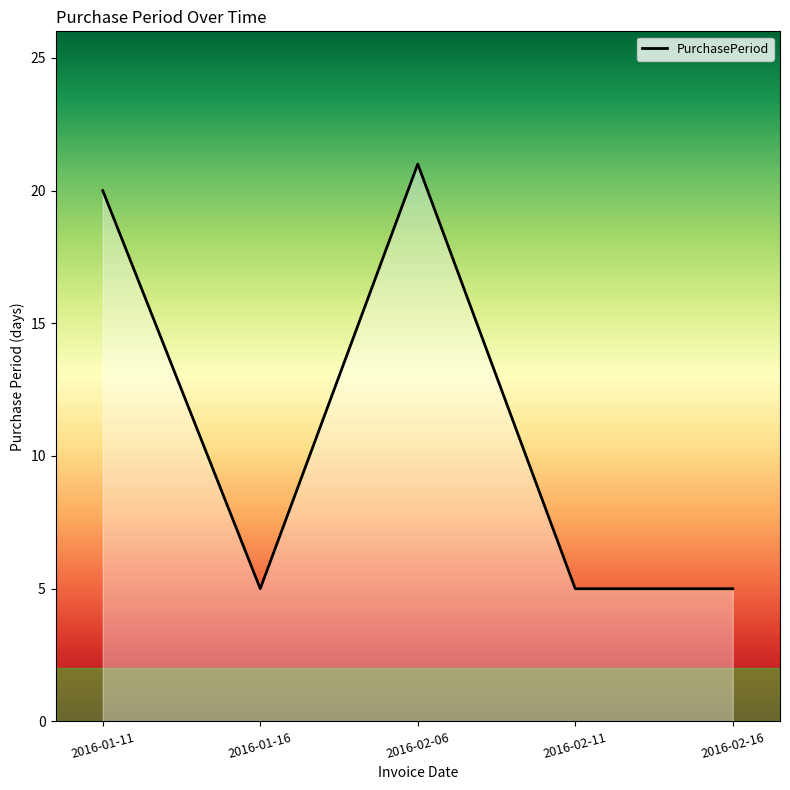

What value does the data have at 2016-02-06, to the nearest 5?

20